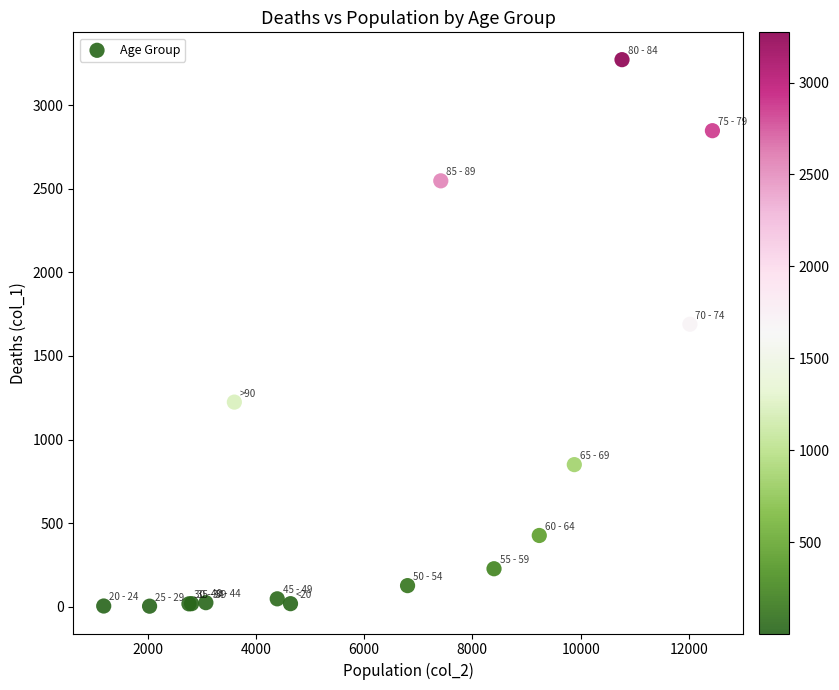

What Y value in the scatter plot is closest to 1638?

1690